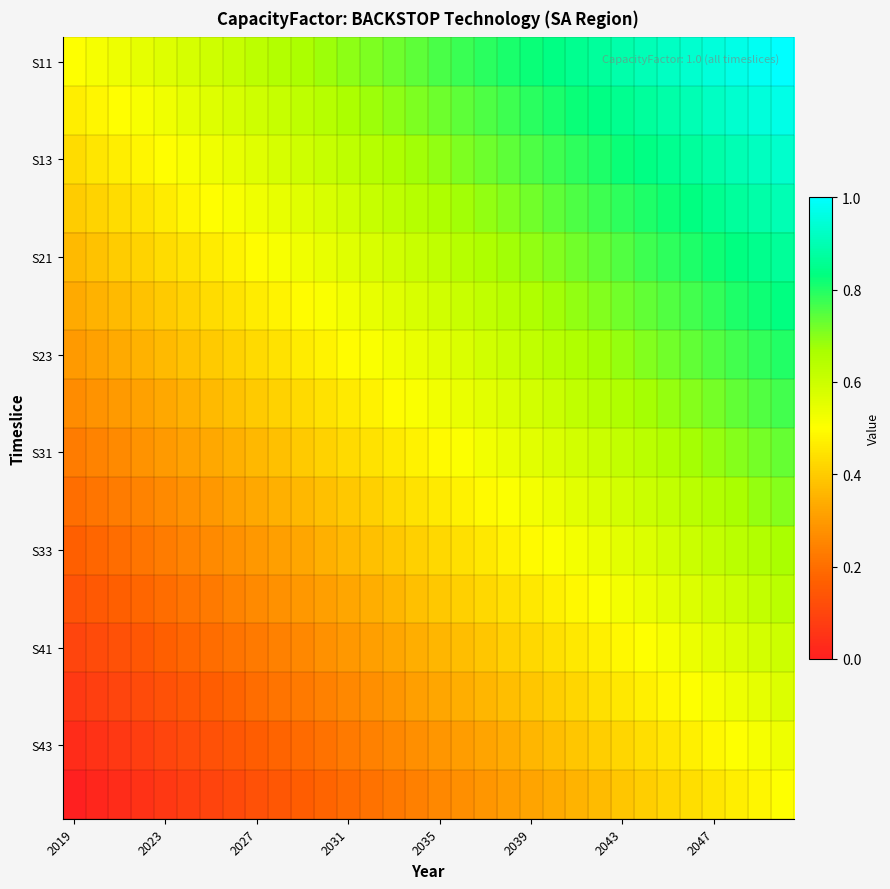

What is the maximum value shown in the chart?

1.0